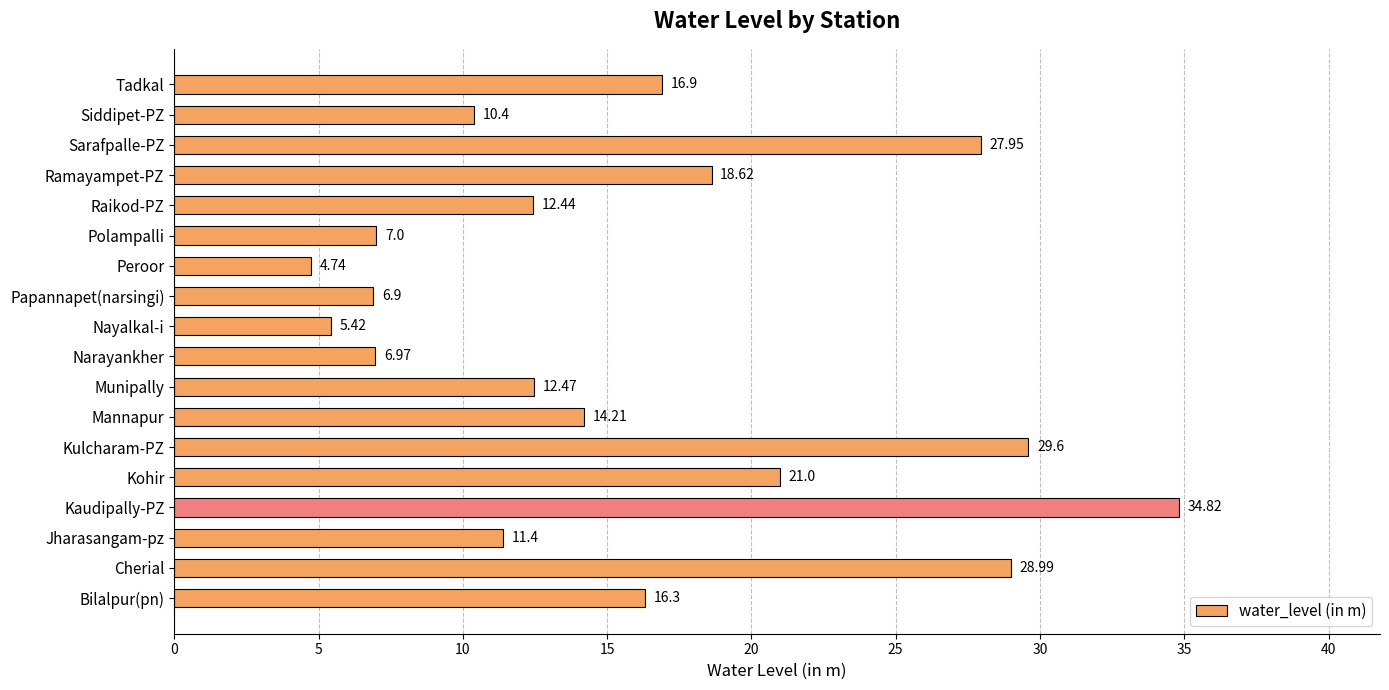

Which has a higher value, Siddipet-PZ or Bilalpur(pn)?

Bilalpur(pn)